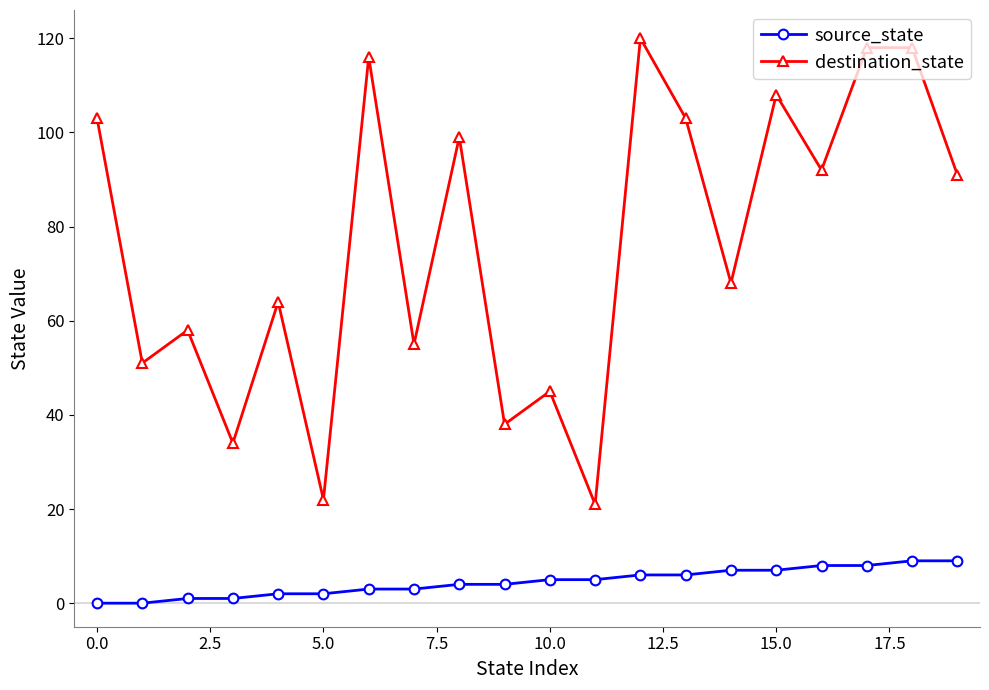

True or false: destination_state and source_state intersect in this chart.

False